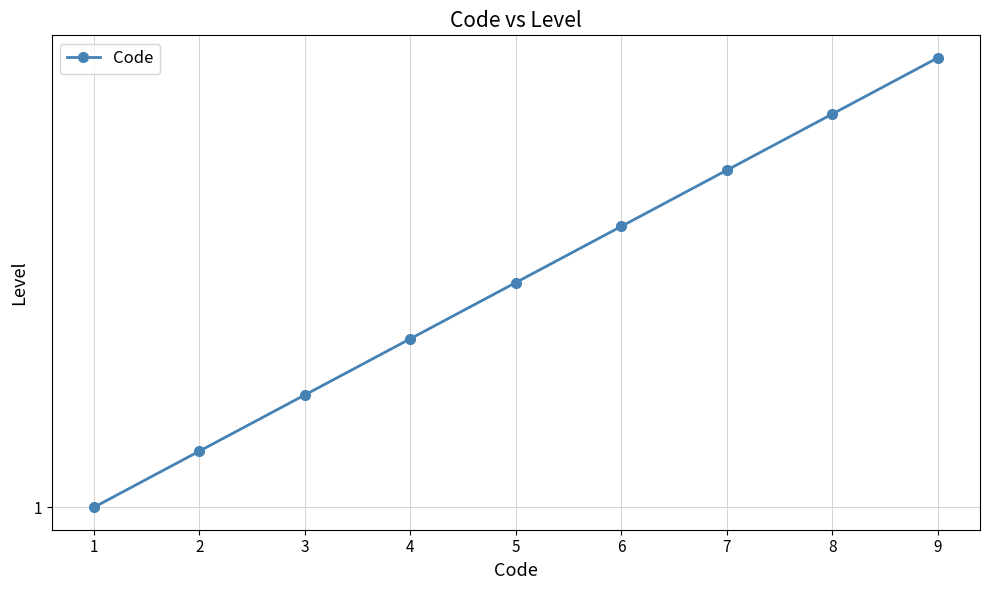

What is the change in value from 2 to 7?

+5